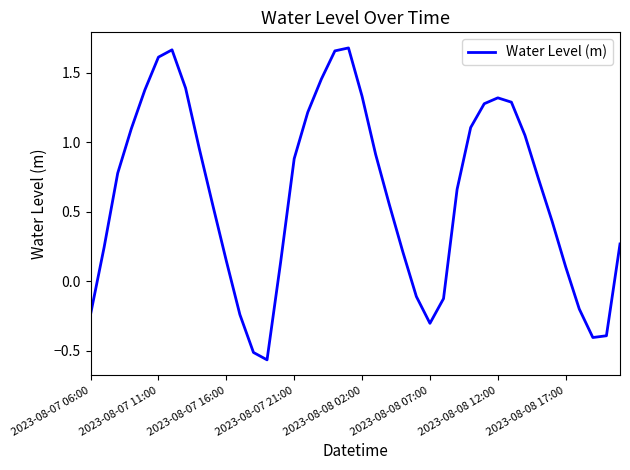

What is the difference between the maximum and minimum values?

2.2